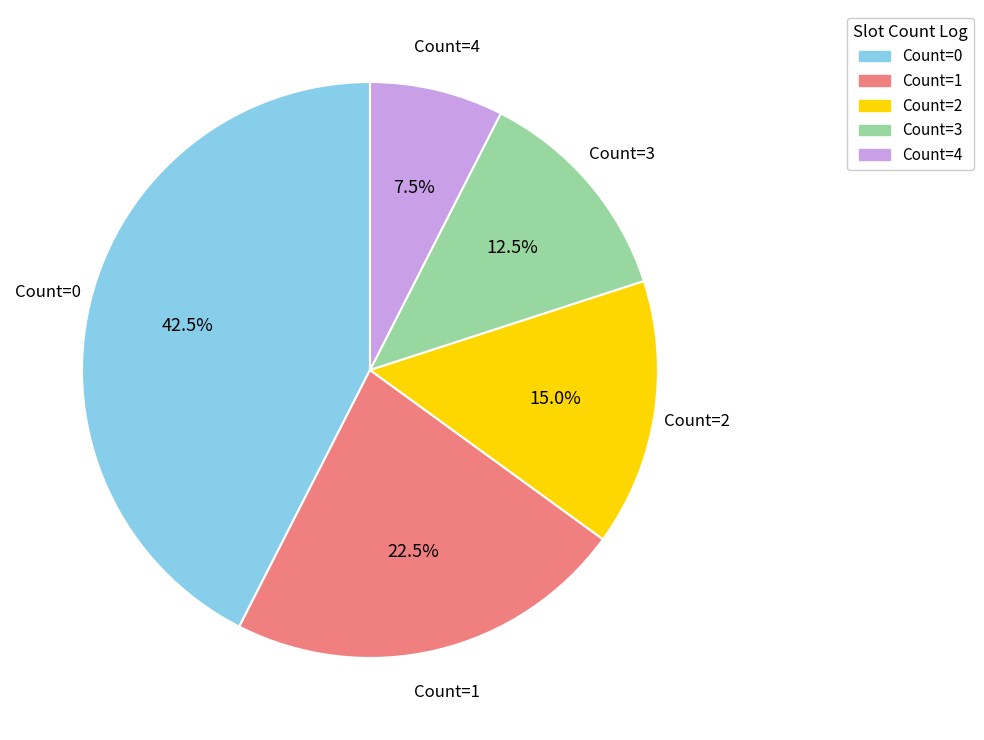

Does any single category account for the majority?

No